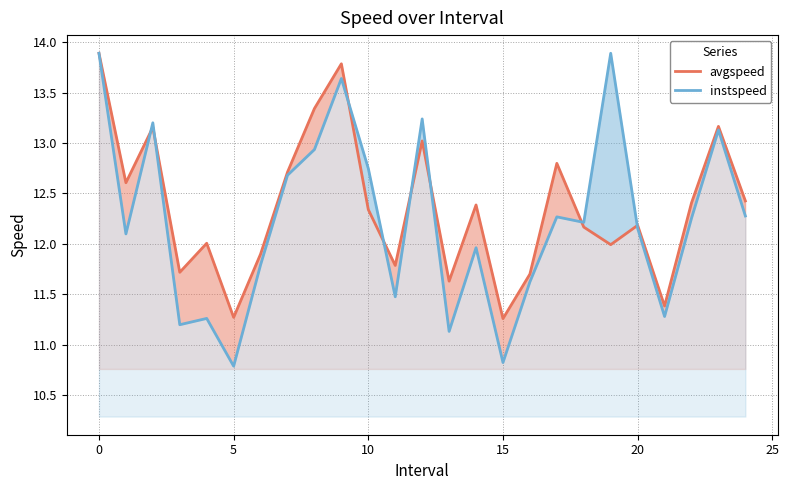

What is the total value across all series at 12?

26.3